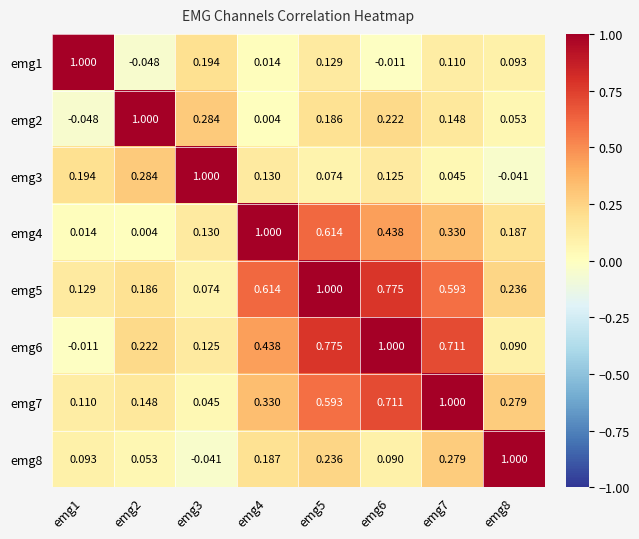

How many data points in emg6 are less than 0?

1